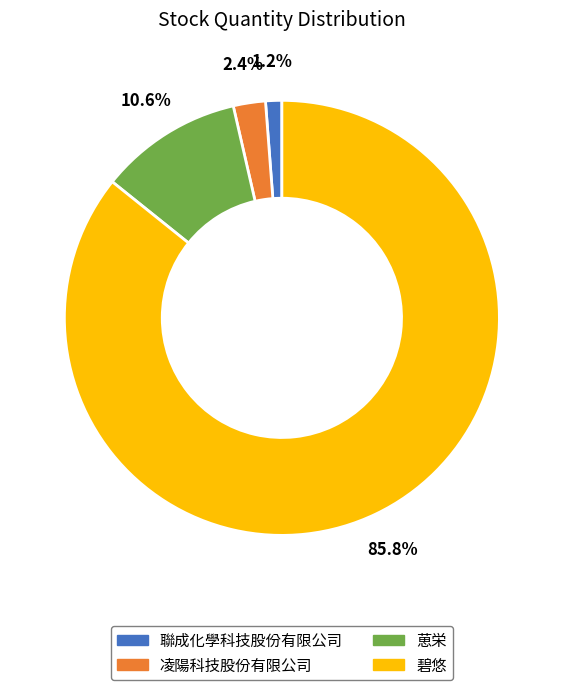

Which category accounts for the majority?

碧悠